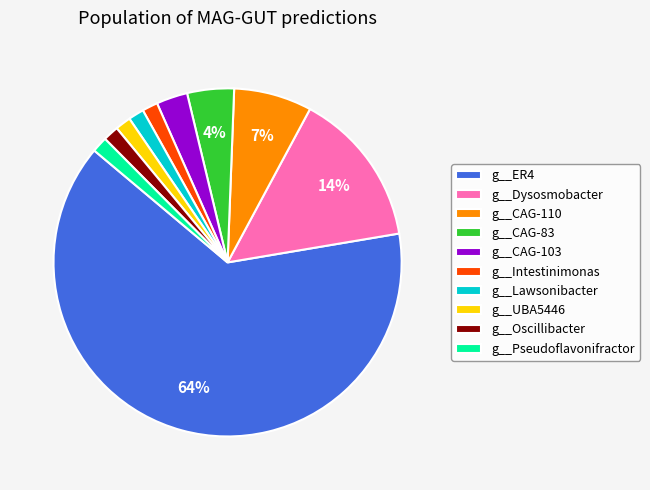

Which category has the biggest portion of the pie?

g__ER4